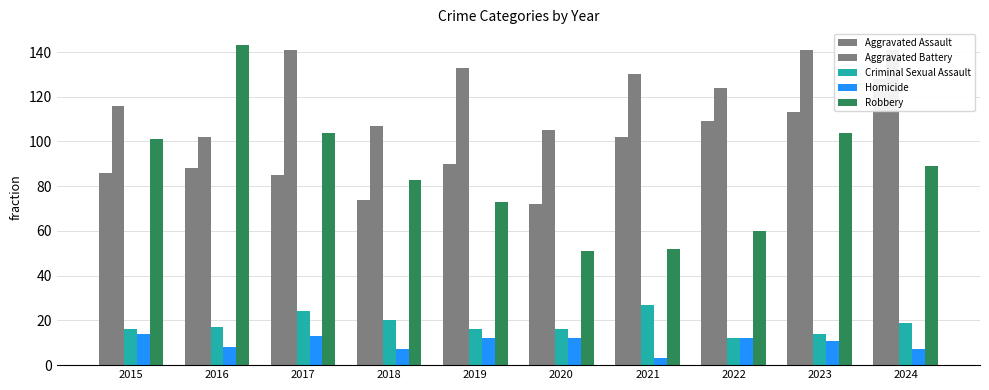

How many data points in Aggravated Battery are less than 130?

5